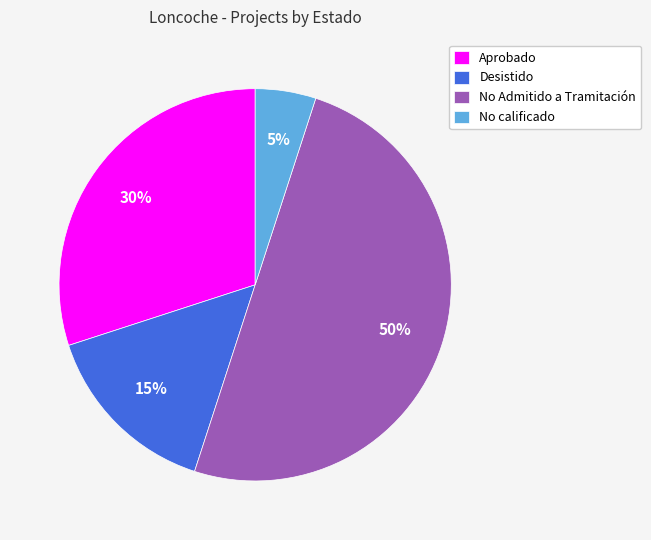

To the nearest percent, what is the difference between the Desistido and Aprobado slice percentages?

15%